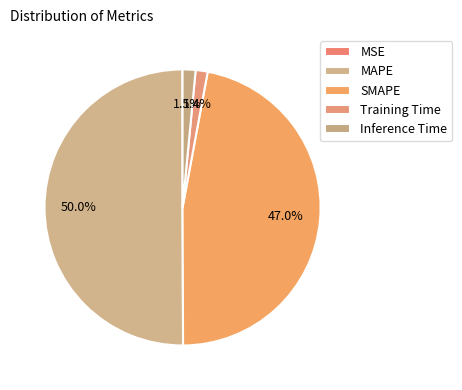

Combined, what portion of the pie is MAPE and MSE?

50.1%